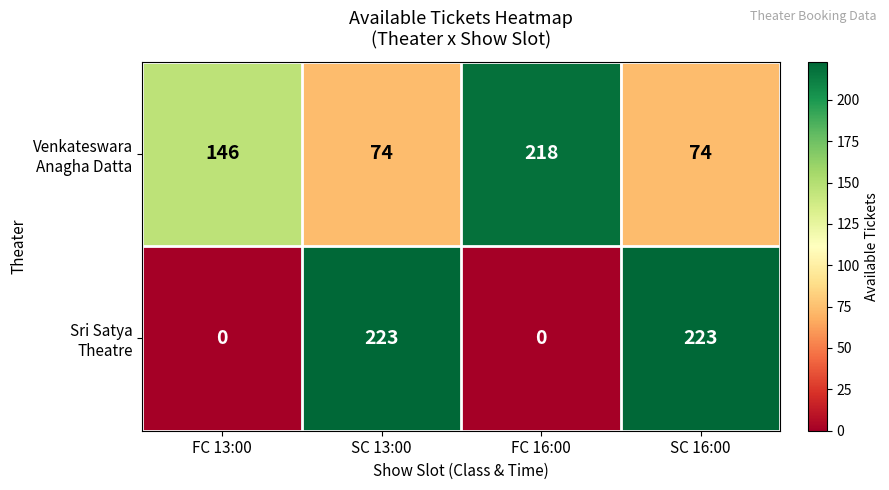

What is the difference between the highest and lowest values at FC 13:00?

146